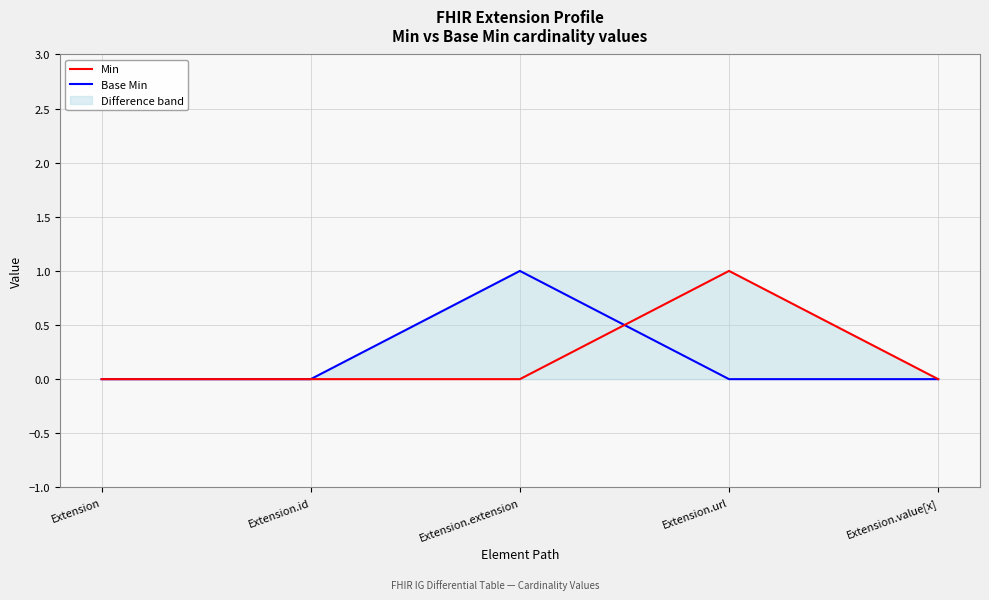

List the labels in order of Min value, largest first.

Extension.url, Extension, Extension.id, Extension.extension, Extension.value[x]